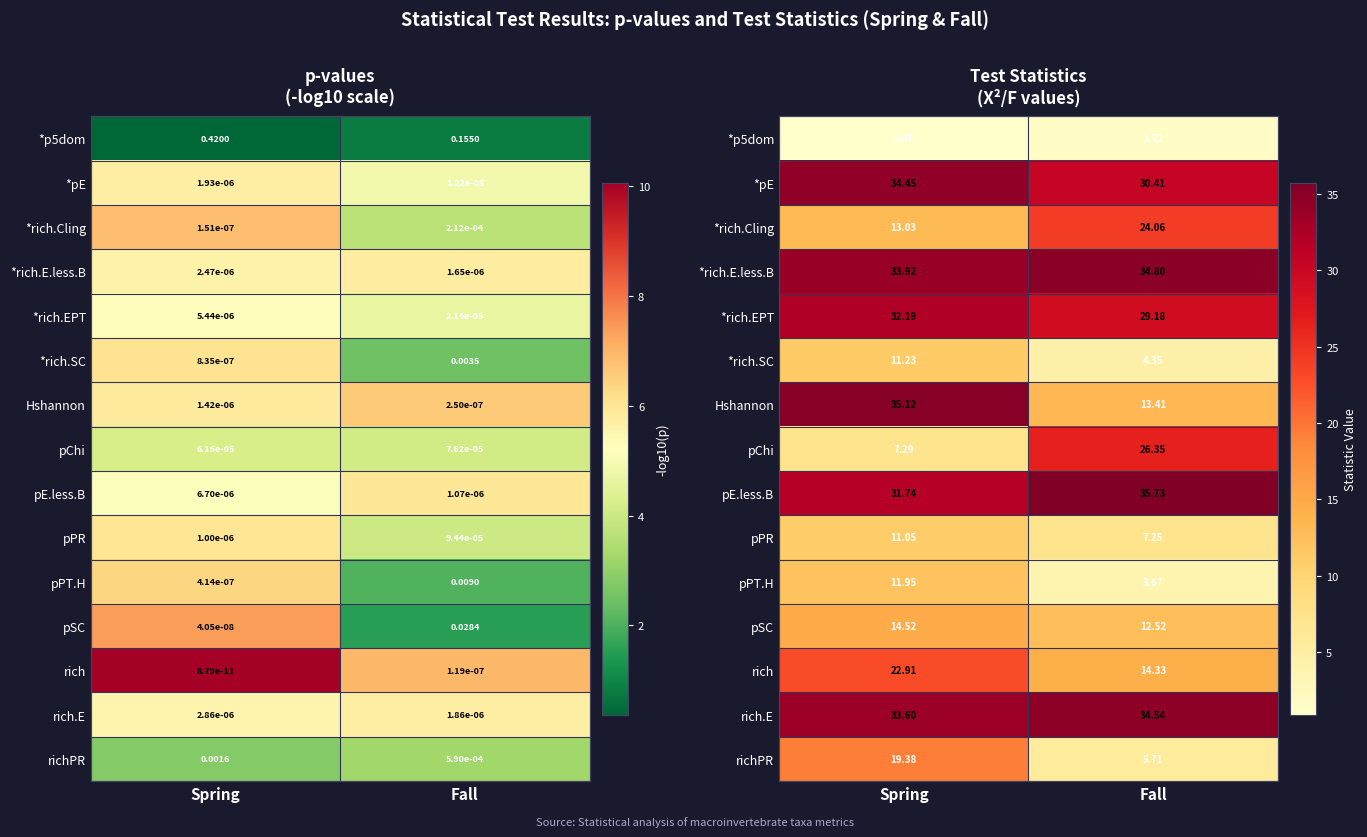

How many data points in *p5dom are less than 1?

1